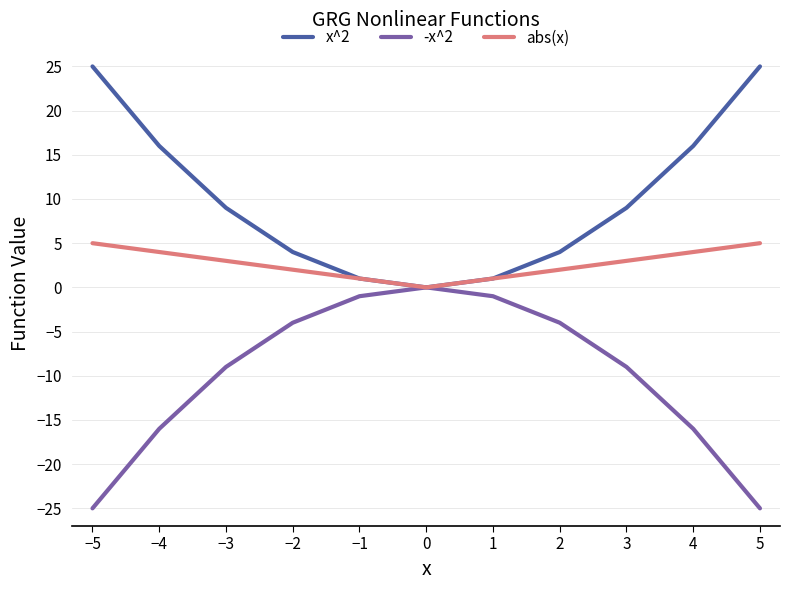

Does the chart have visible grid lines?

Yes